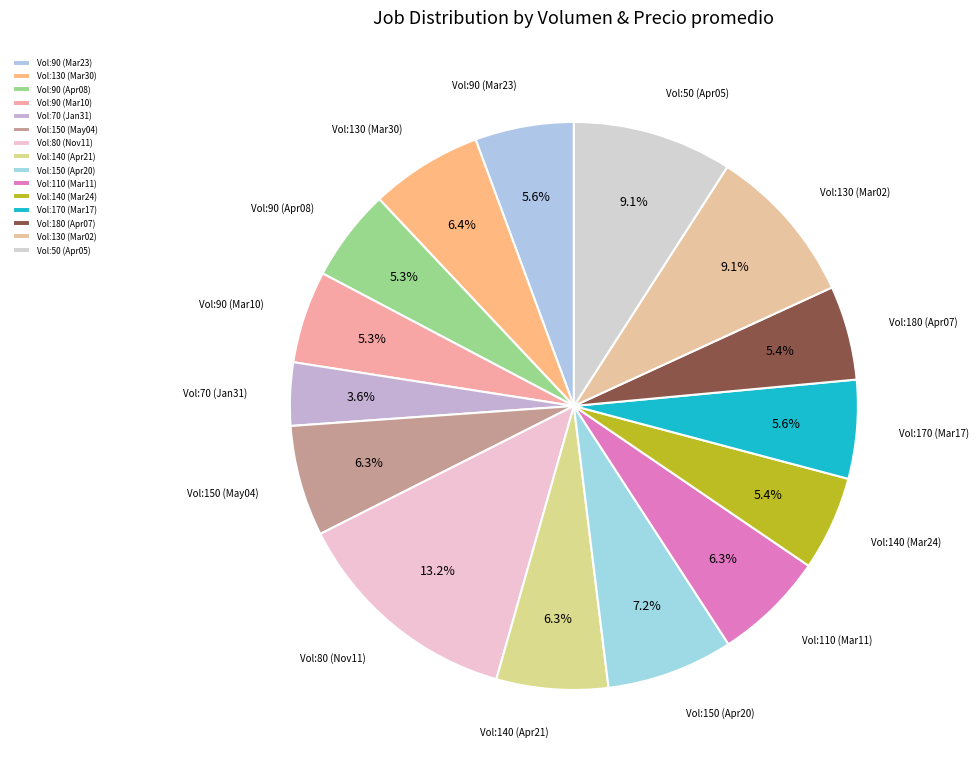

Is there any slice that represents more than half of the pie?

No